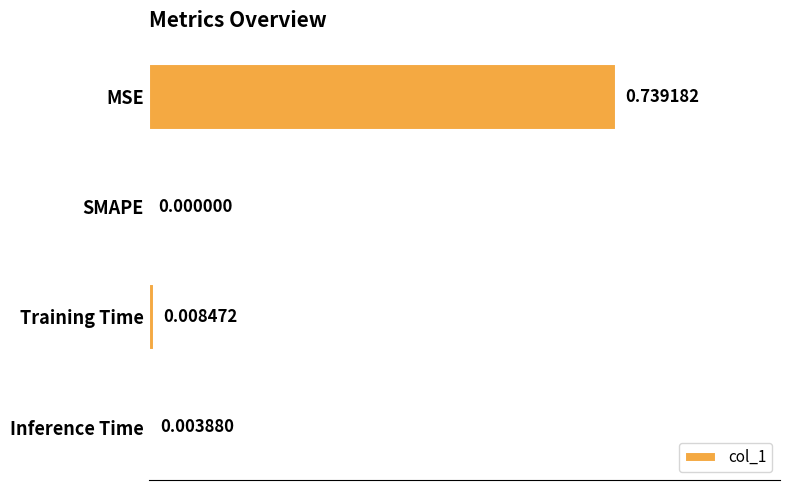

Which has a higher value, Inference Time or MSE?

MSE